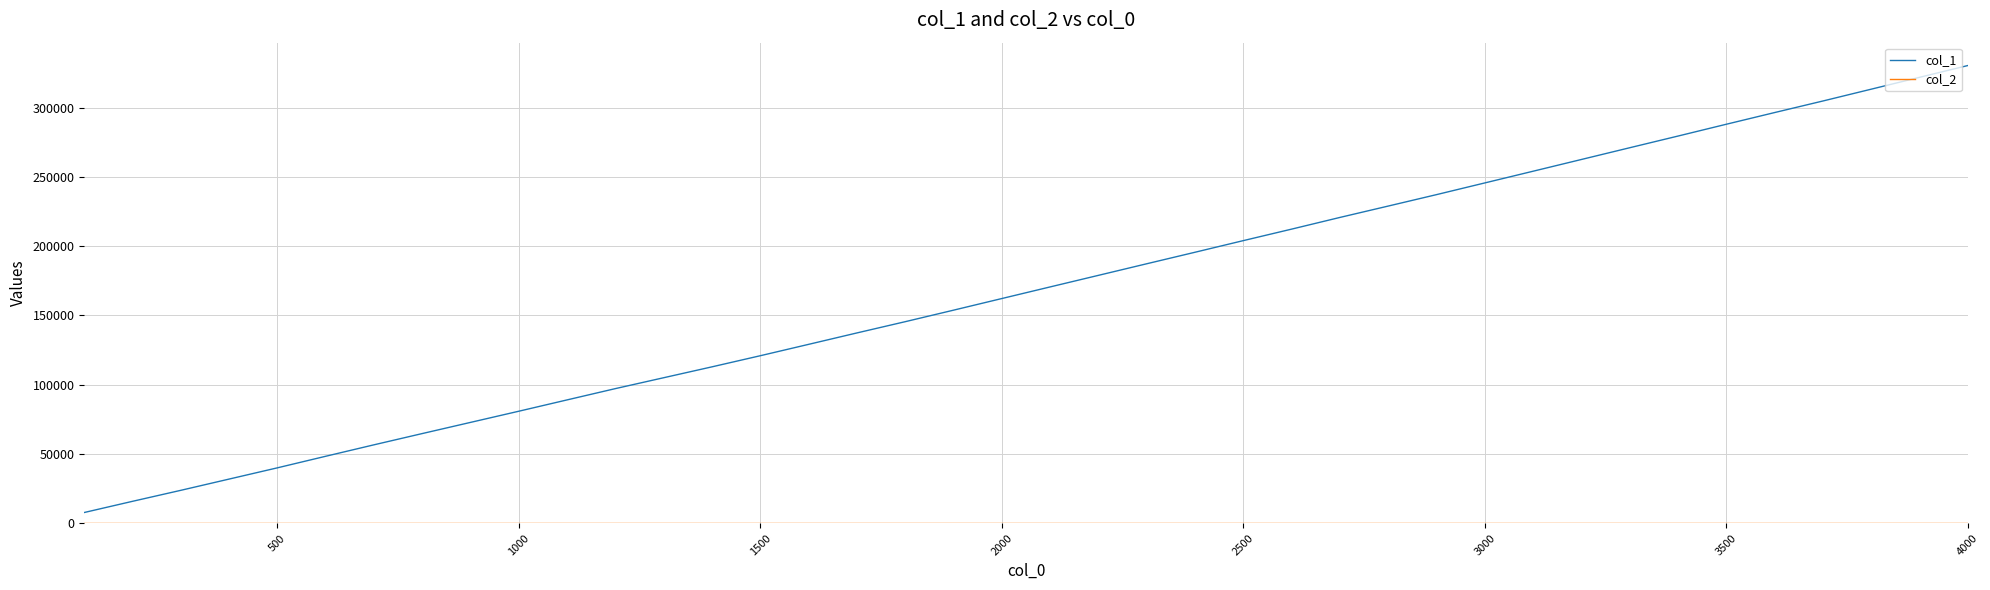

Which series has the largest total across all categories?

col_1